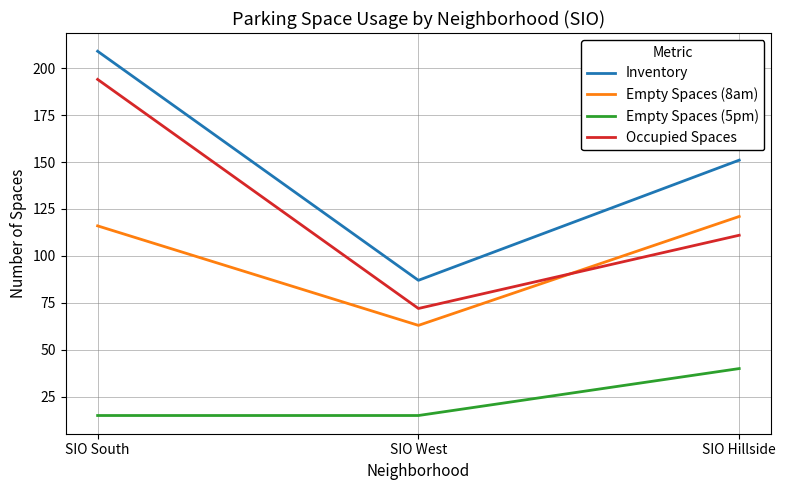

At how many categories does at least one series exceed 54?

3